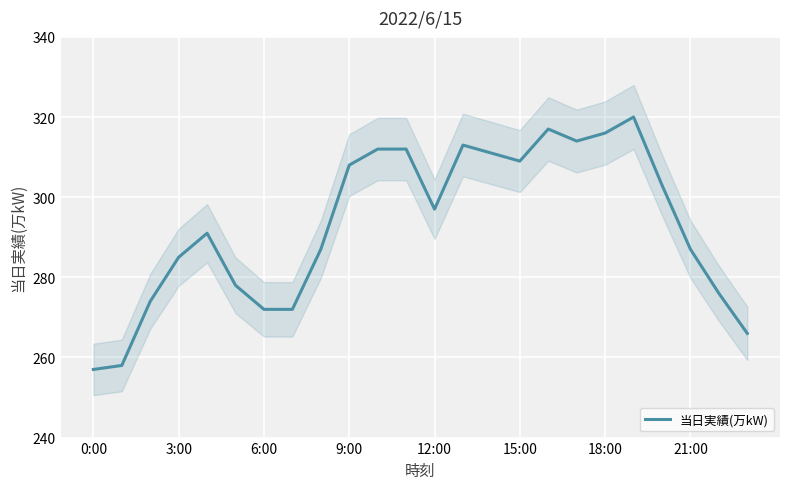

How many data points are above 297?

11